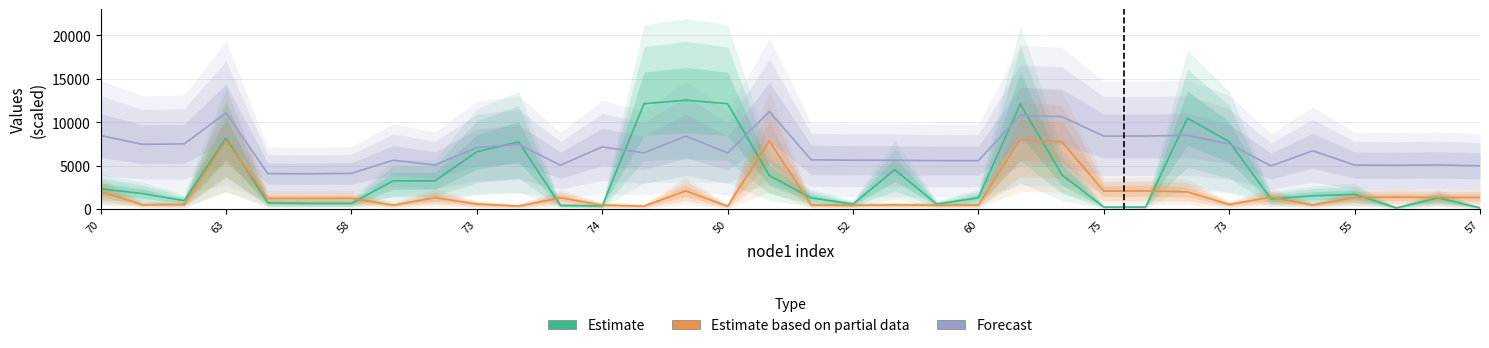

Is it true that Estimate based on partial data equals 1328.8 at 55?

True